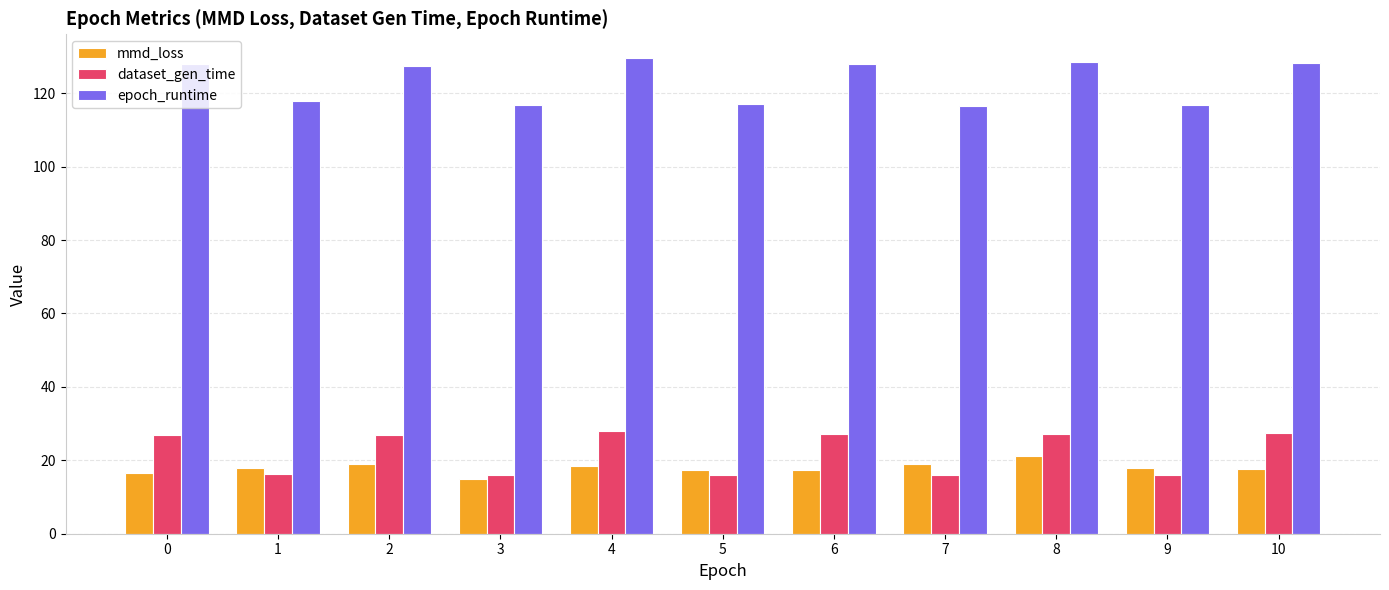

What are all the series names shown in the legend?

mmd_loss, dataset_gen_time, epoch_runtime